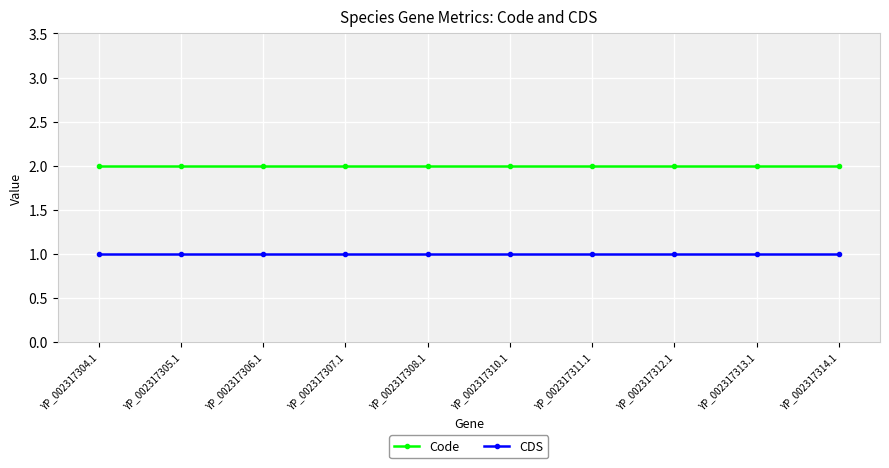

Does the chart display data point markers on the line(s)?

Yes